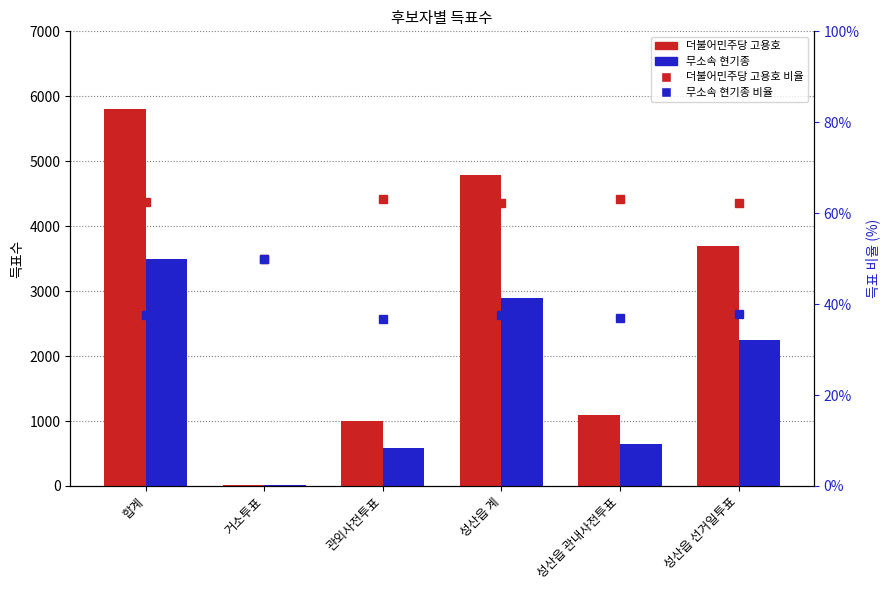

What is the label of the 5th bar from the right?

거소투표